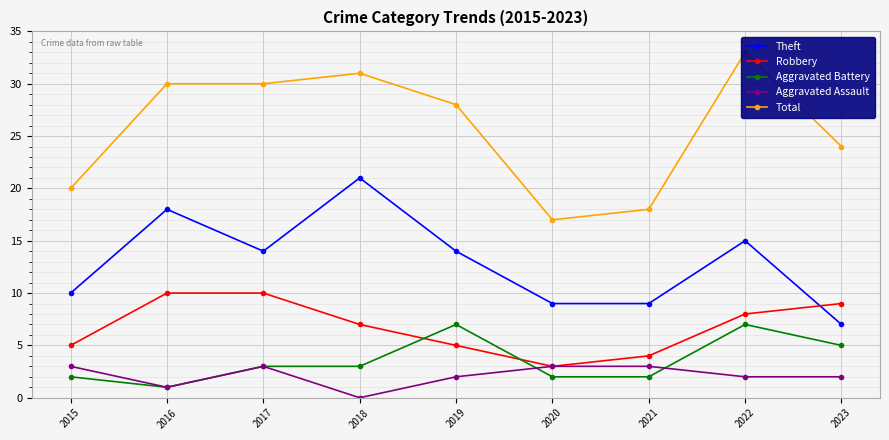

How many lines are shown in the chart?

5